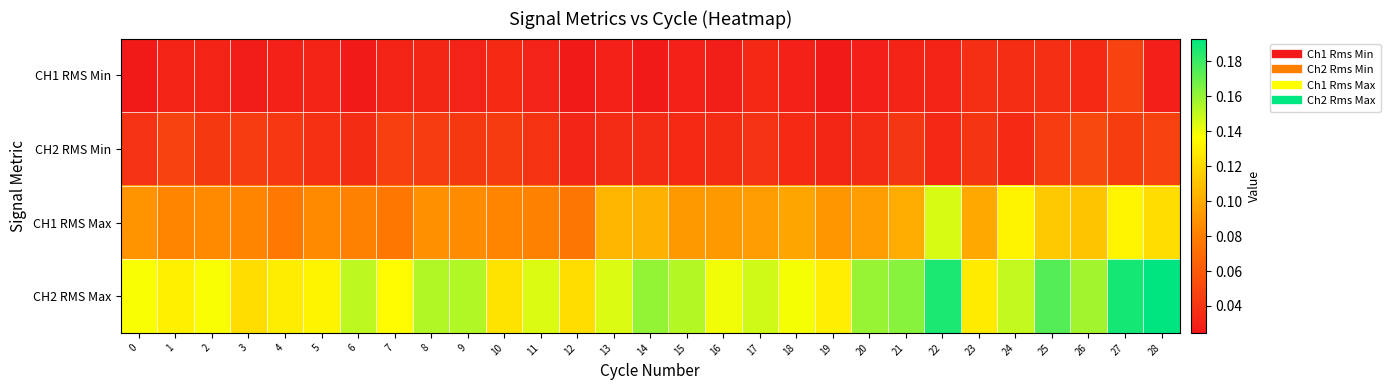

At which category is the sum across all series the highest?

27